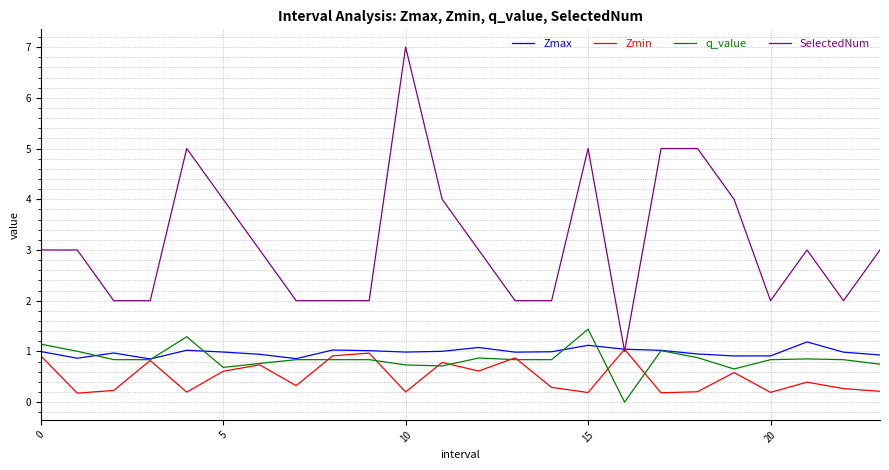

True or false: SelectedNum has more than 2 points higher than both neighbors.

True